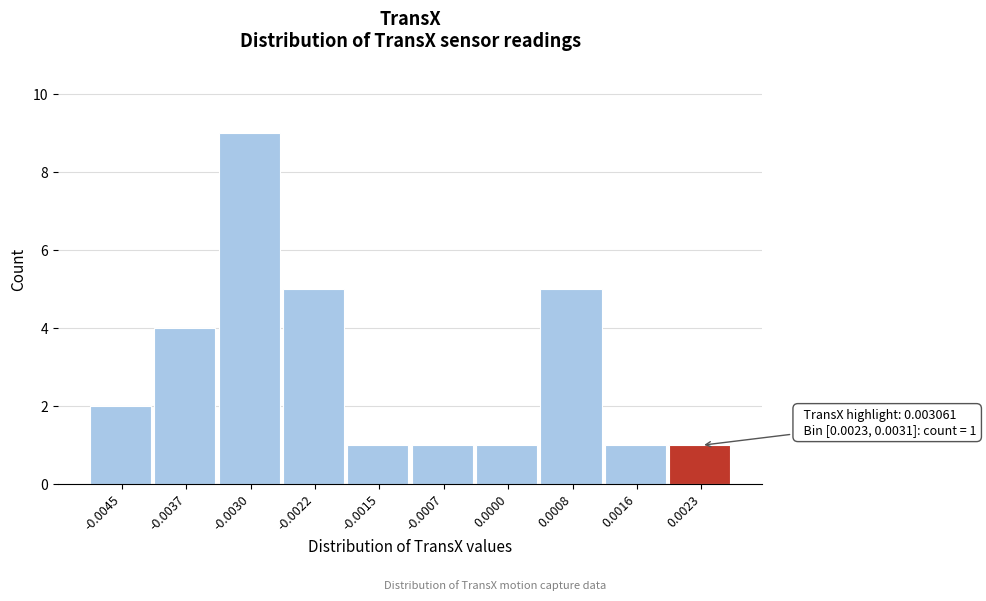

Reading right to left, what are all the values shown in this chart?

0.0023=1	0.0016=1	0.0008=5	0.0000=1	-0.0007=1	-0.0015=1	-0.0022=5	-0.0030=9	-0.0037=4	-0.0045=2